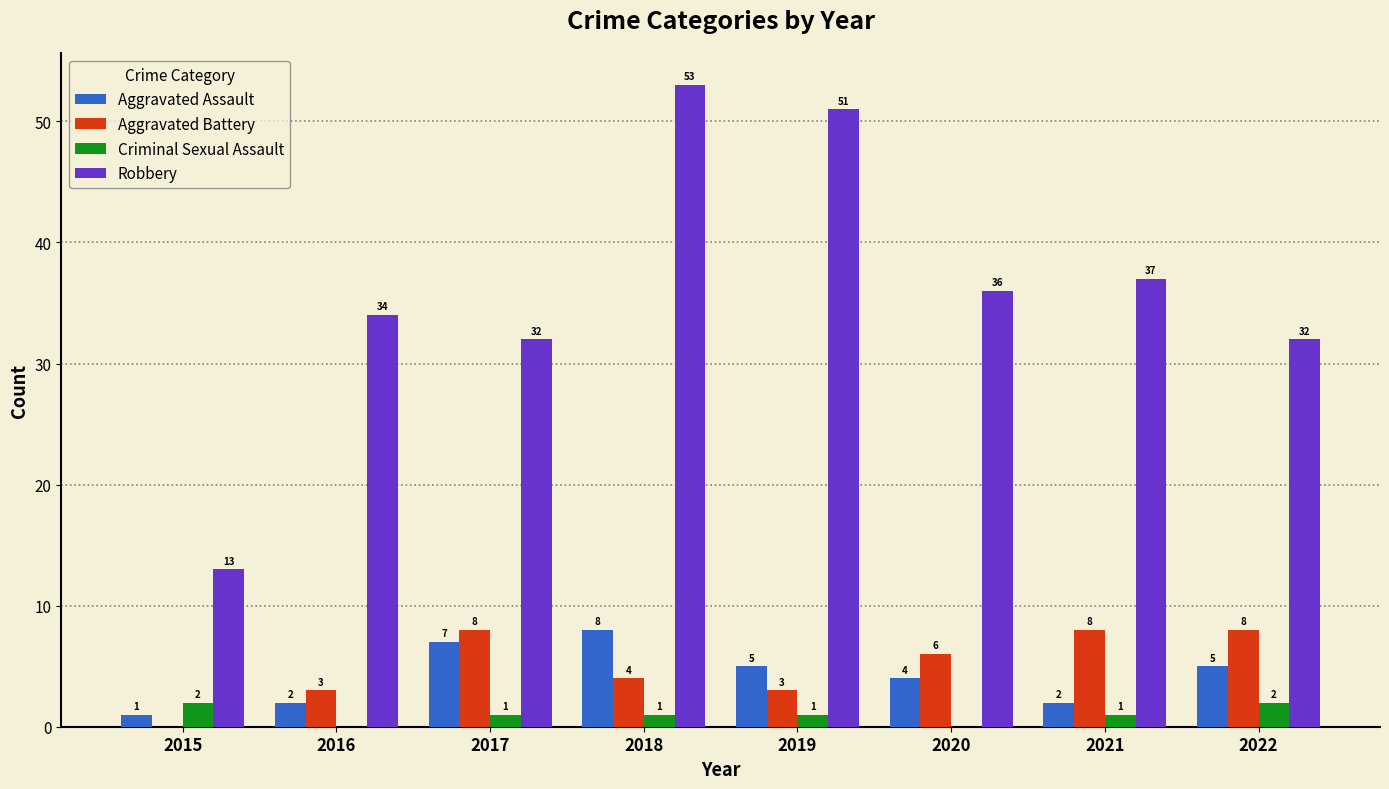

True or false: Criminal Sexual Assault has a value of 0 at 2020.

True